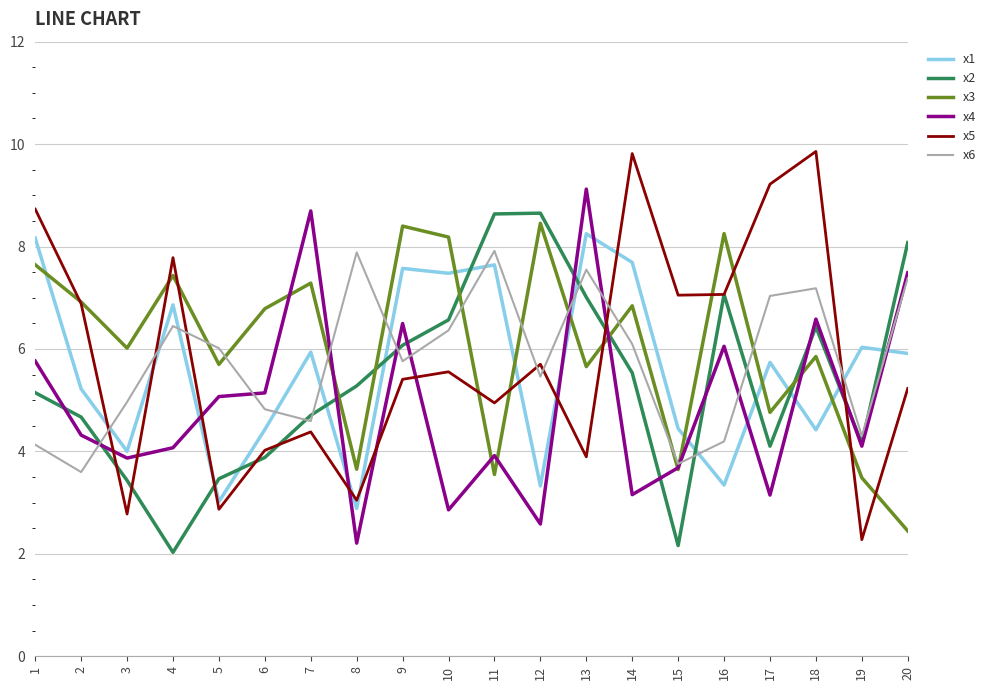

What is the difference between the highest and lowest values at 19?

3.8